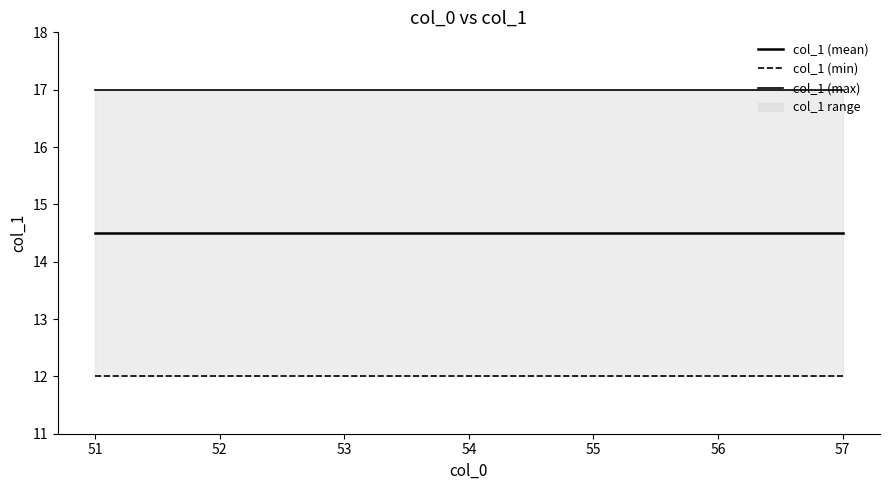

What is the maximum value shown in the chart?

17.0